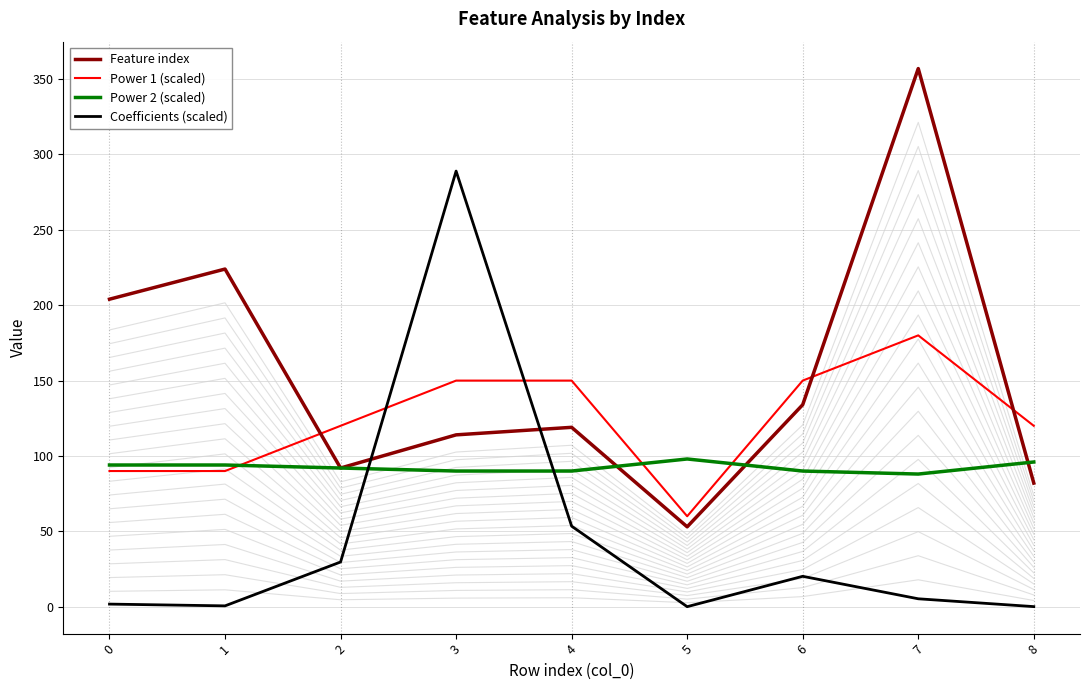

How many intersections are there between Power 1 (scaled) and Coefficients (scaled)?

2